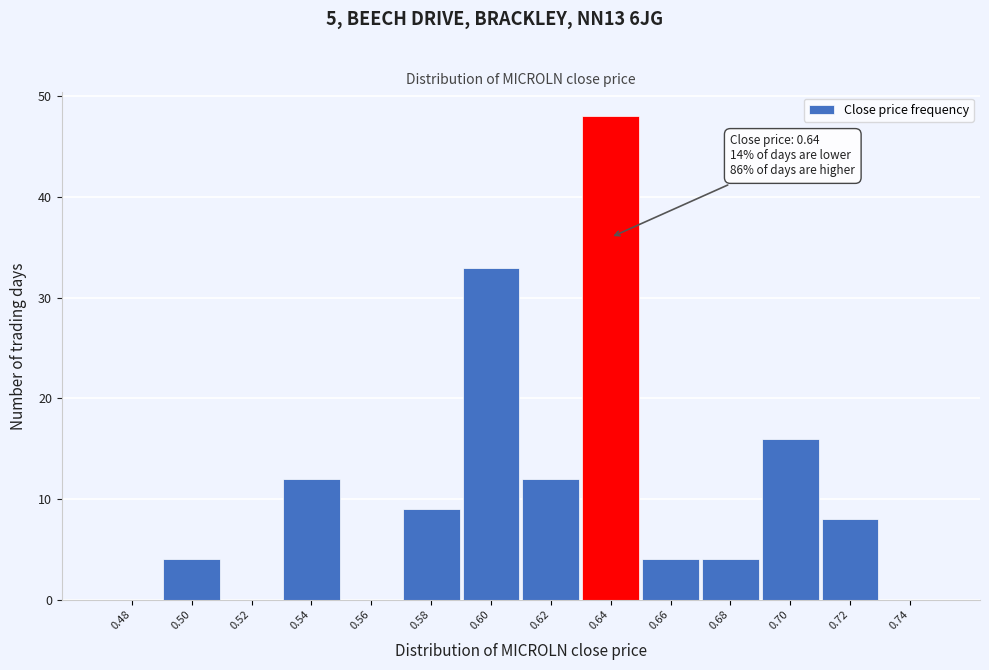

Which range on the x-axis has the tallest bar?

0.63 to 0.65